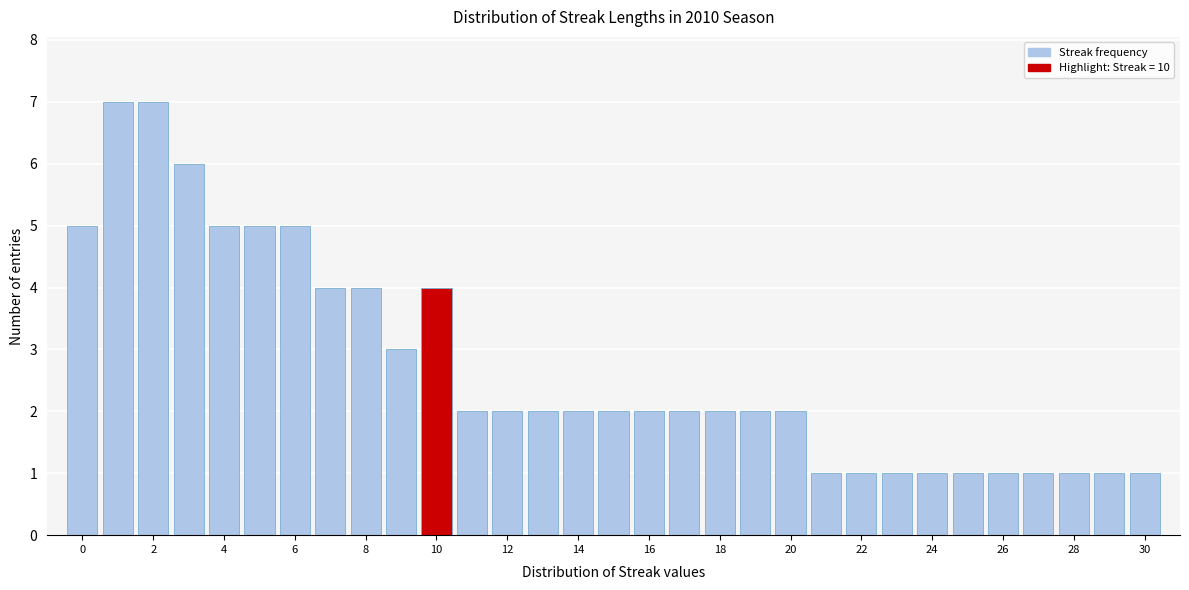

What is the height of the bar covering 27.5 to 28.5 on the x-axis? Neither the bar edges nor the heights are printed on the chart, so give them approximately, as read against the axes.

1